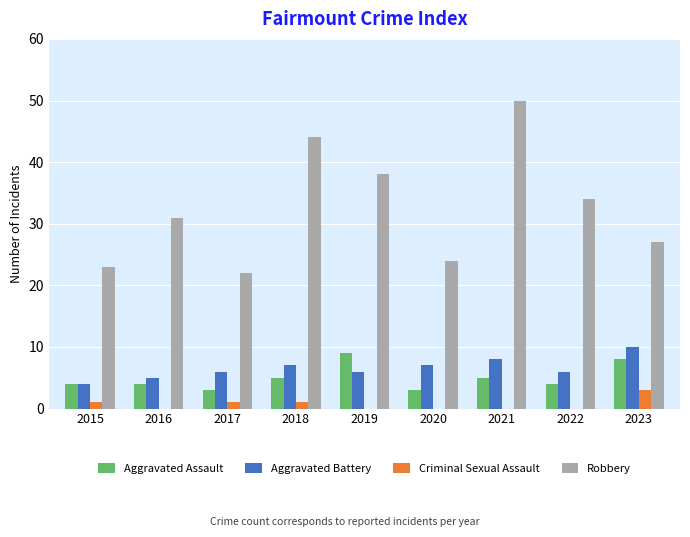

What is the sum of all Aggravated Assault values?

45